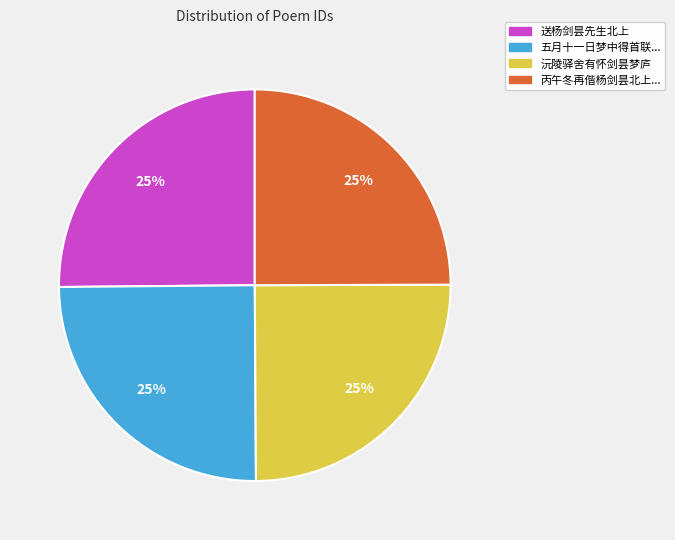

Is there a majority slice in this chart?

No